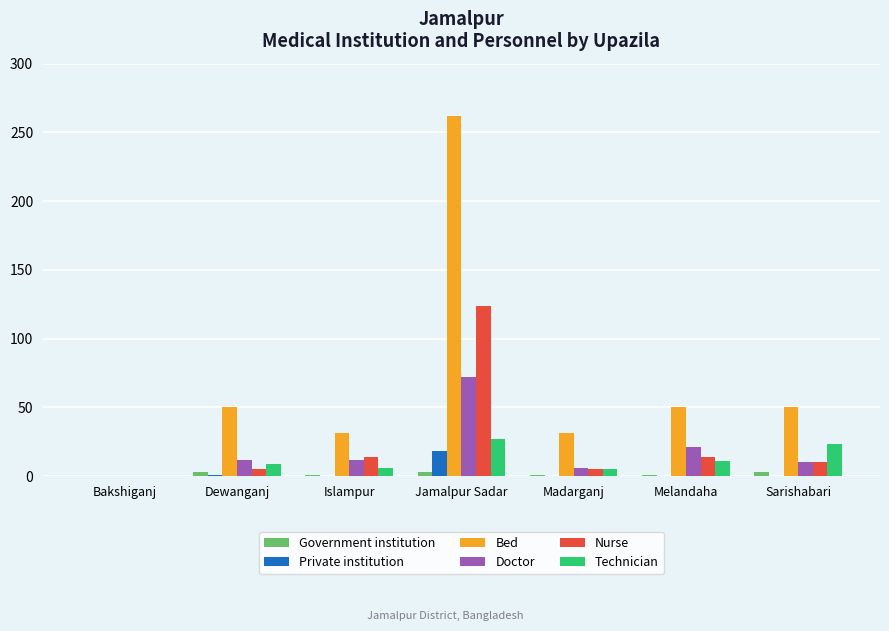

Which category has the highest value across all series?

Jamalpur Sadar